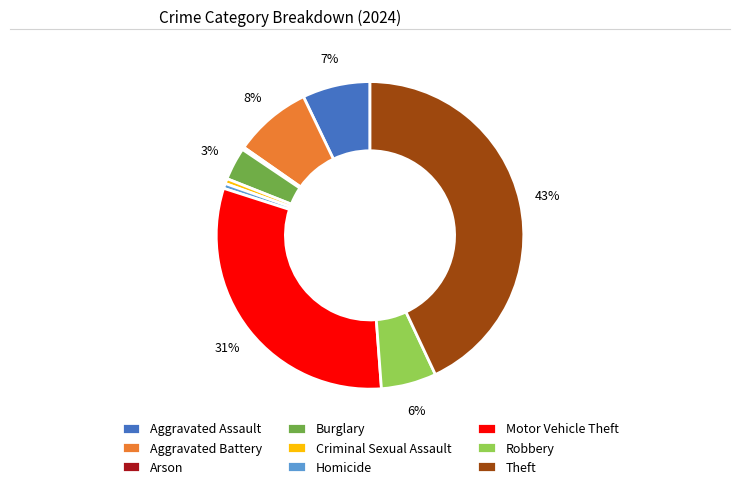

To the nearest percent, what is the difference between the Robbery and Aggravated Battery slice percentages?

2%